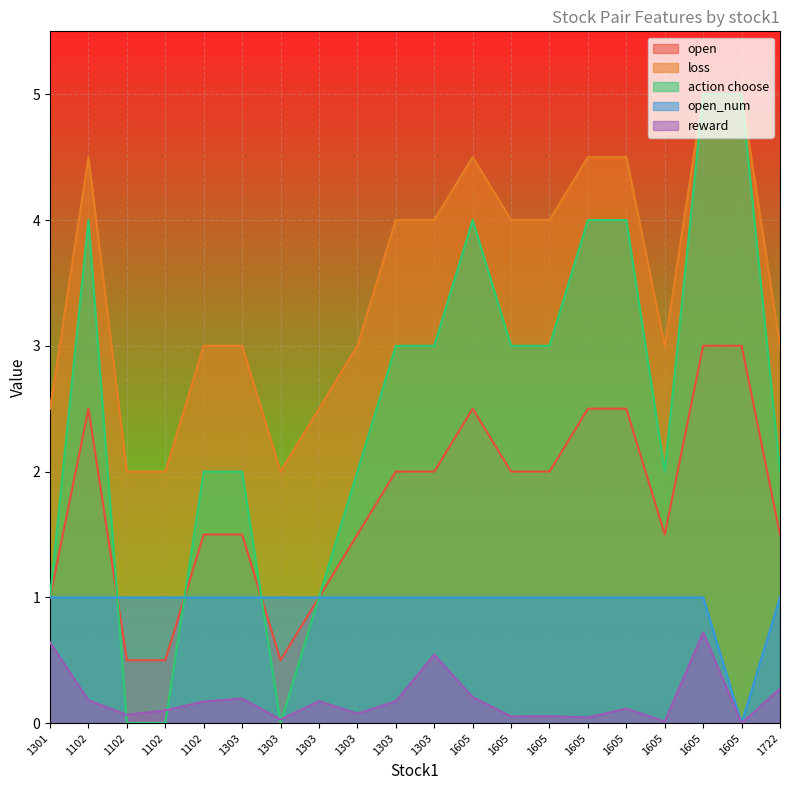

Is it true that reward equals 0.1 at 1605?

True